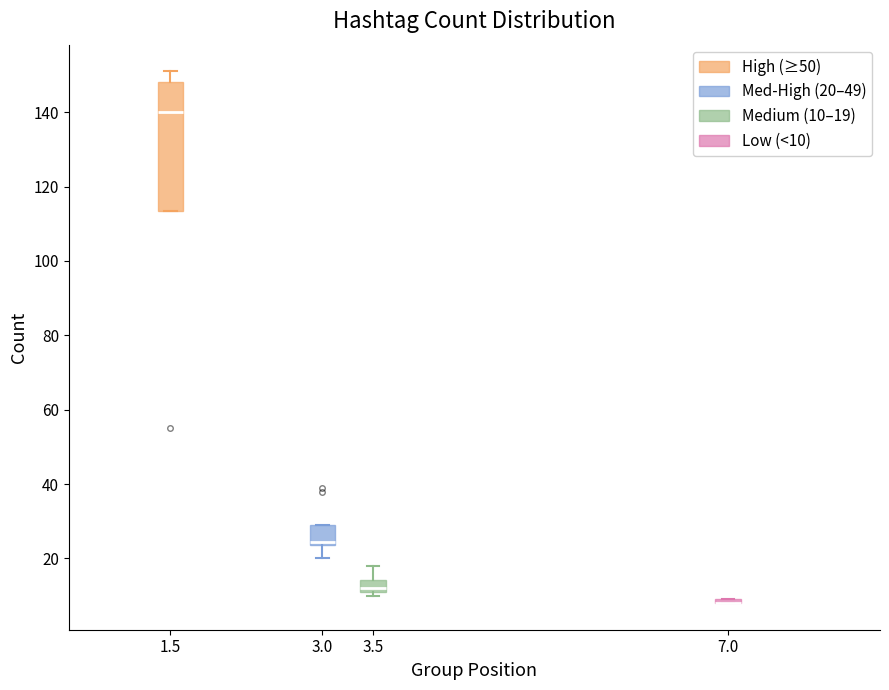

Which box is the tallest, from its lower edge to its upper edge?

1.5